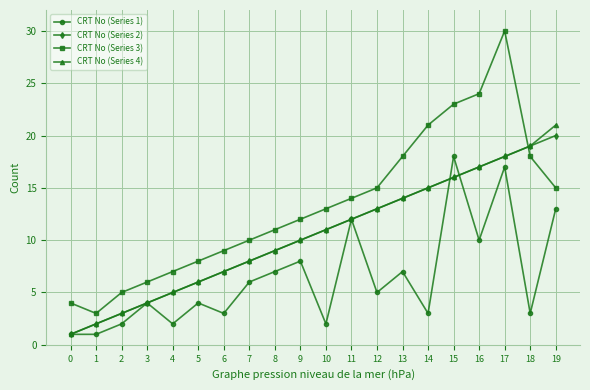

At which category is the sum across all series the highest?

17